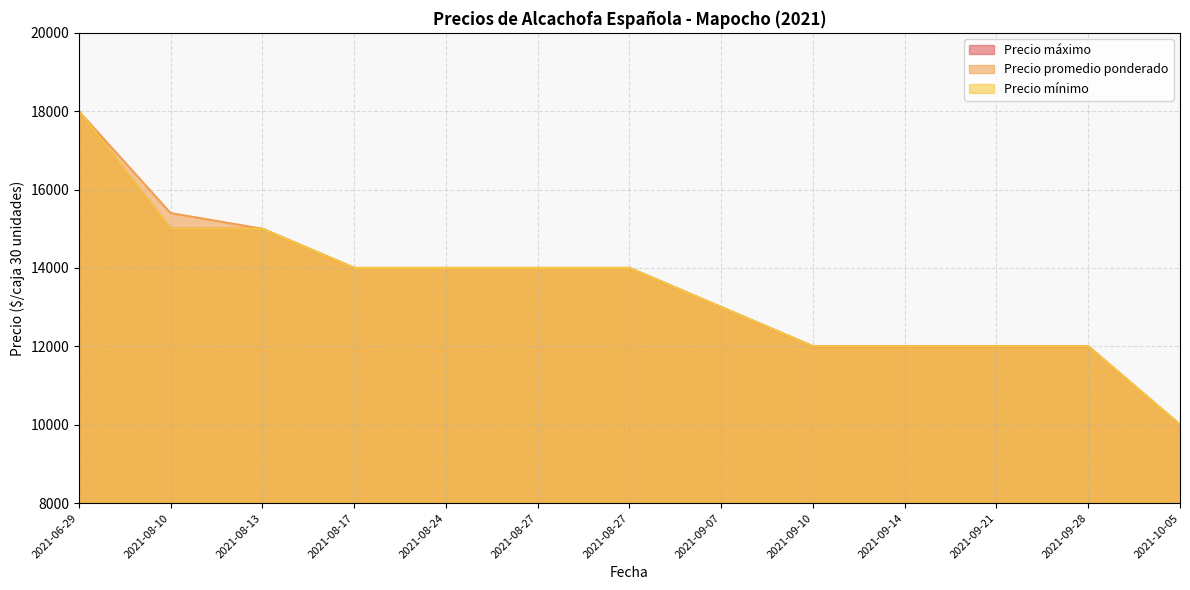

At how many categories does at least one series exceed 17877?

1